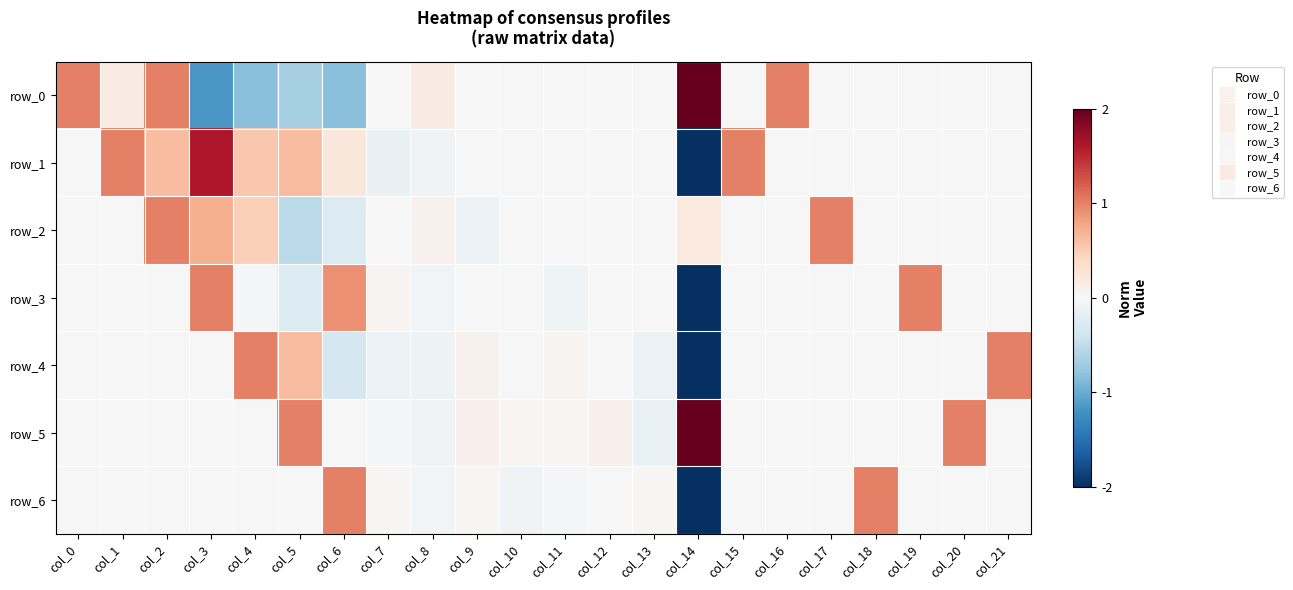

The row_1 series shows 0.2 at col_4. True or false?

False